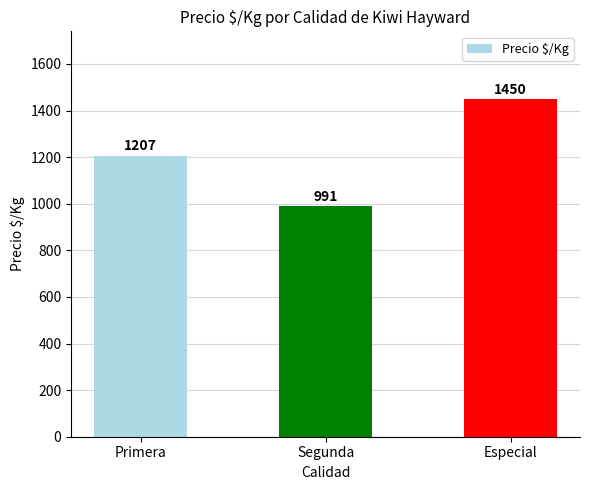

The value at Especial is 1450. True or false?

True